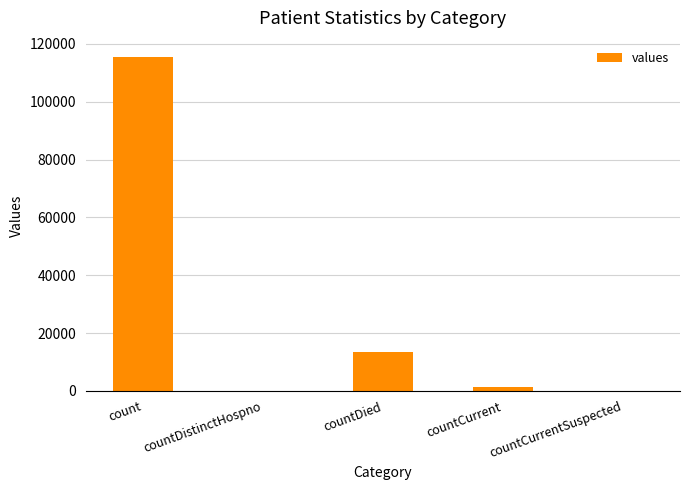

Count the number of categories in the chart.

5